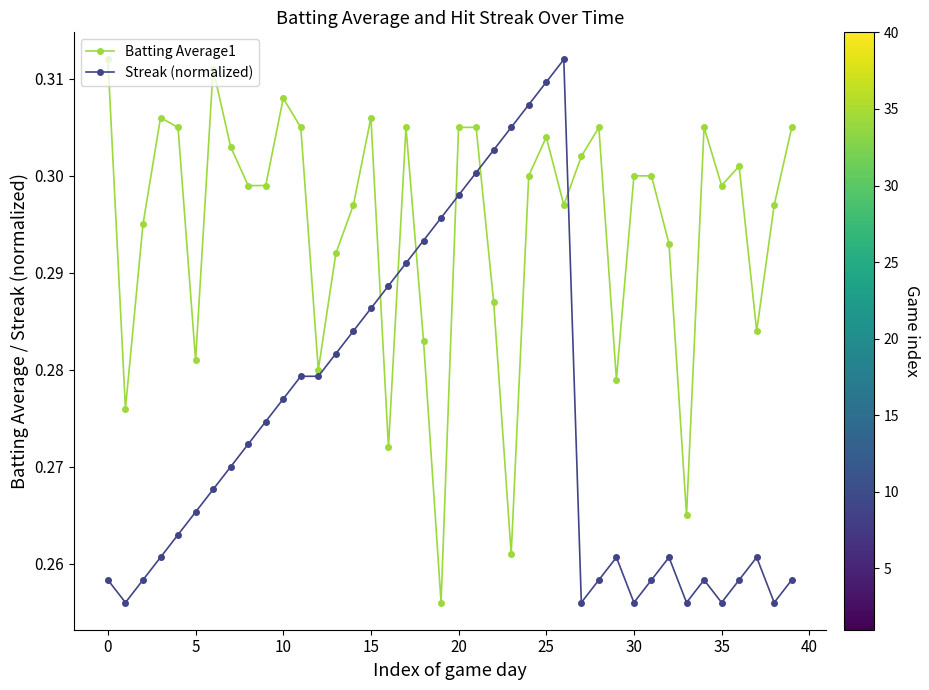

List the series in order of their overall mean, lowest first.

Streak (normalized), Batting Average1